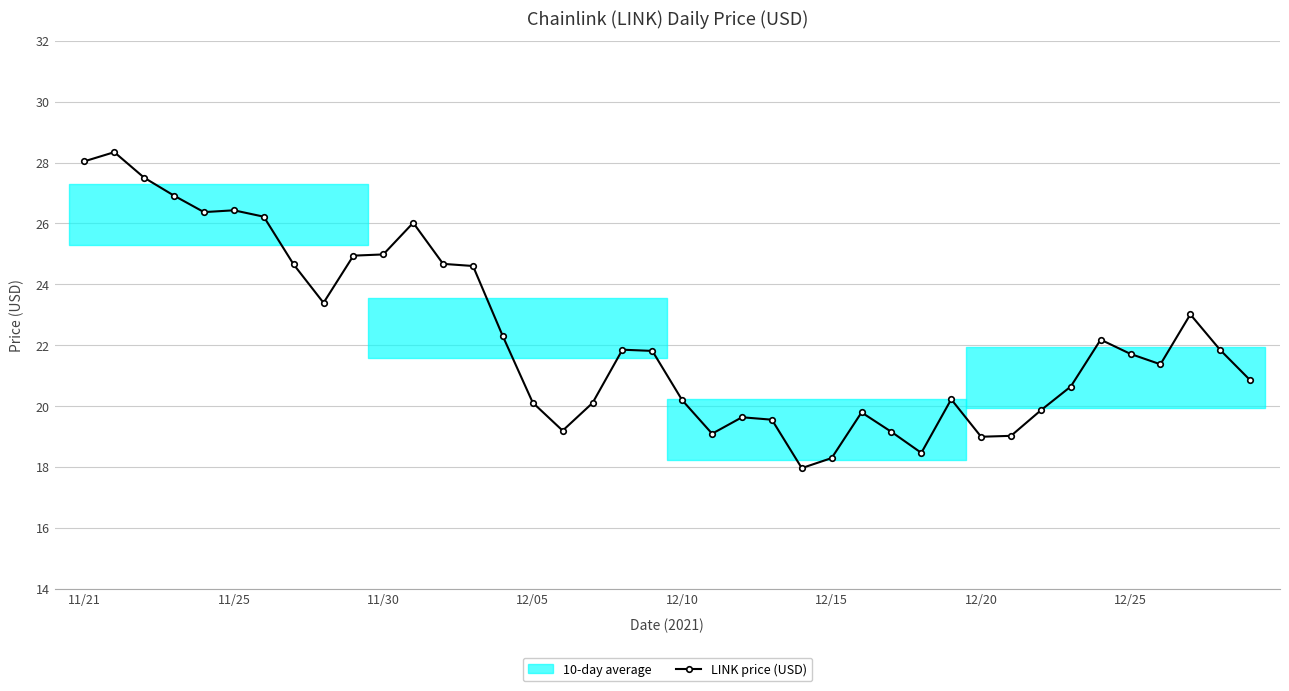

True or false: LINK price (USD) has a value of 26.4 at 11/25.

True